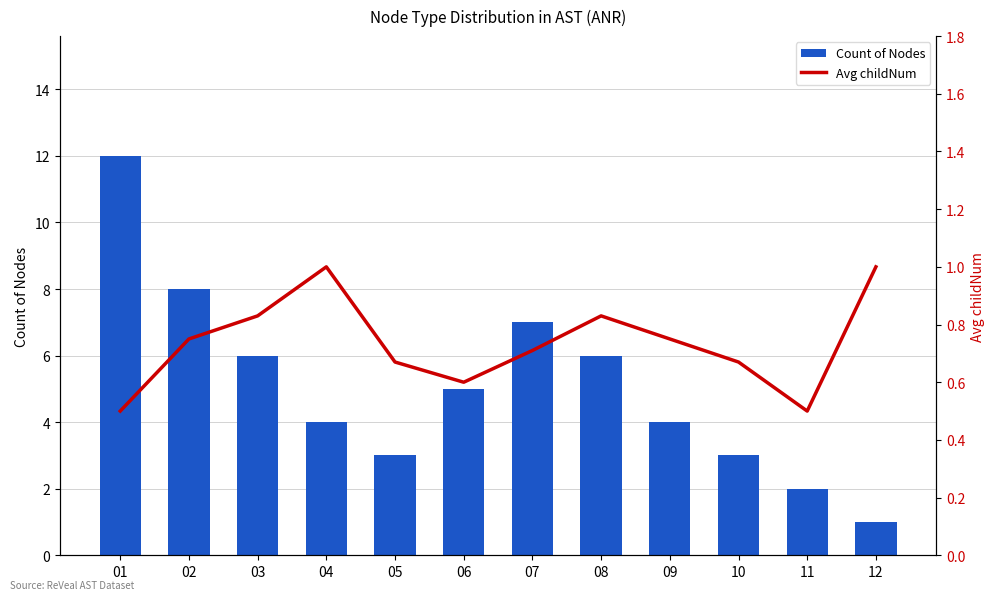

What is the total value across all series at 08?

6.8